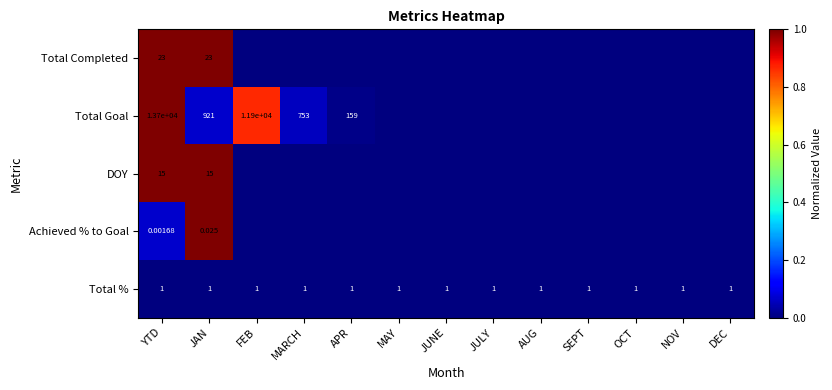

At YTD, list the series in order from largest to smallest.

Total Goal, Total Completed, DOY, Total %, Achieved % to Goal